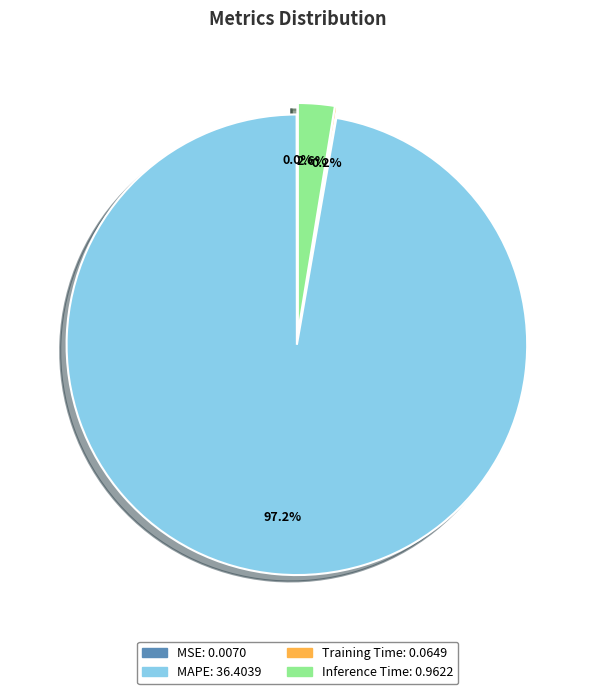

Is there any slice that represents more than half of the pie?

Yes